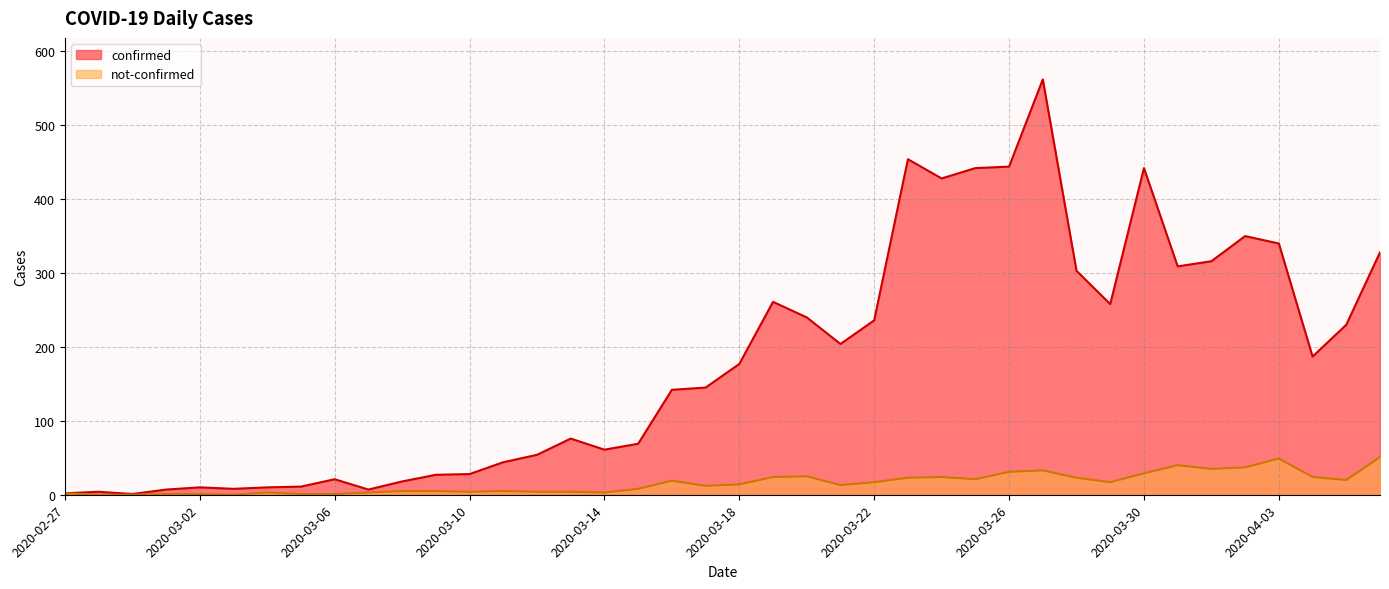

List the series in order of their overall mean, highest first.

confirmed, not-confirmed